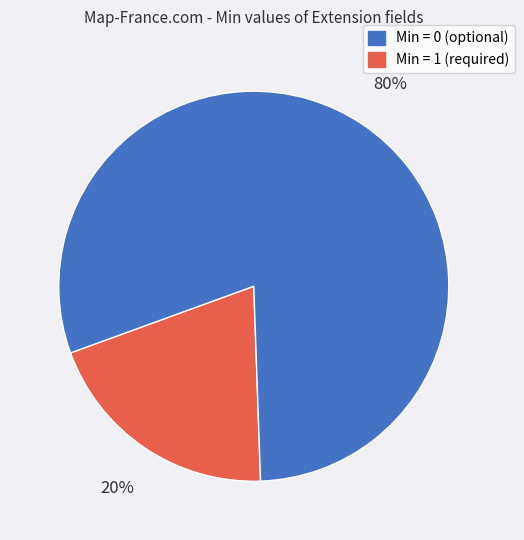

Does any single category account for the majority?

Yes